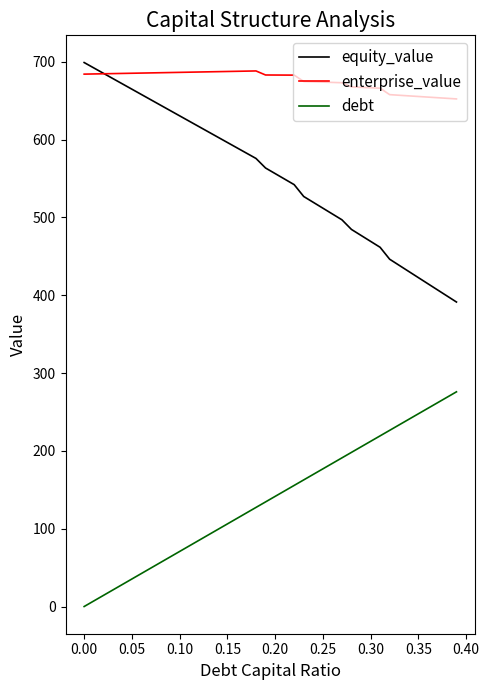

What is the maximum value shown in the chart?

698.9